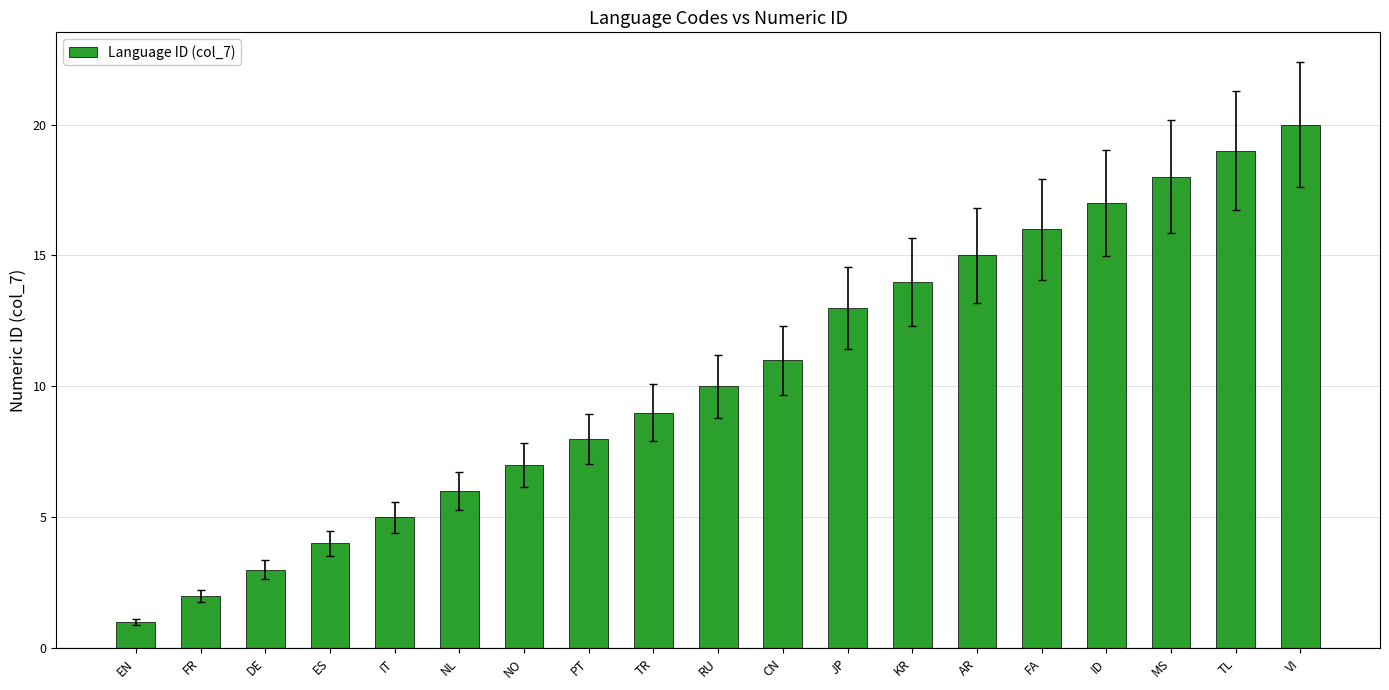

Which label corresponds to the largest value in the chart?

VI